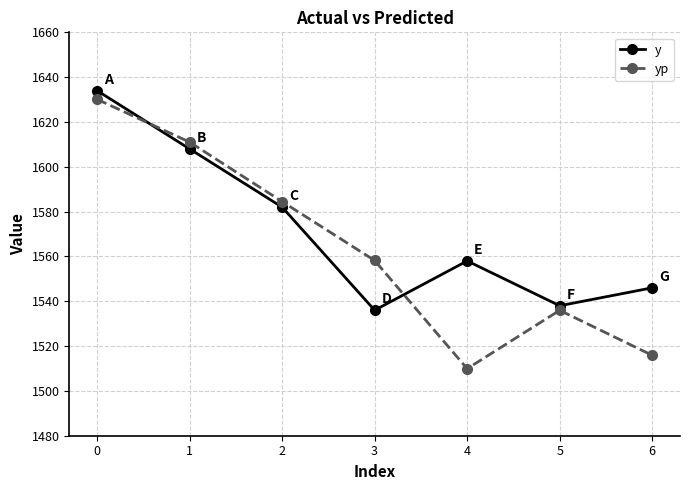

Where is the first local maximum for y?

4